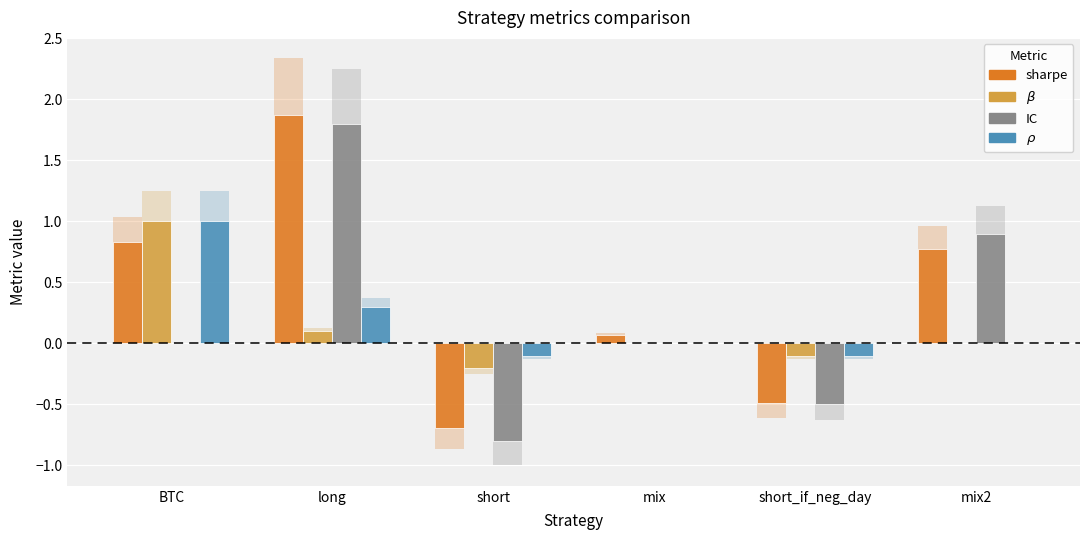

Which series has the largest total across all categories?

sharpe